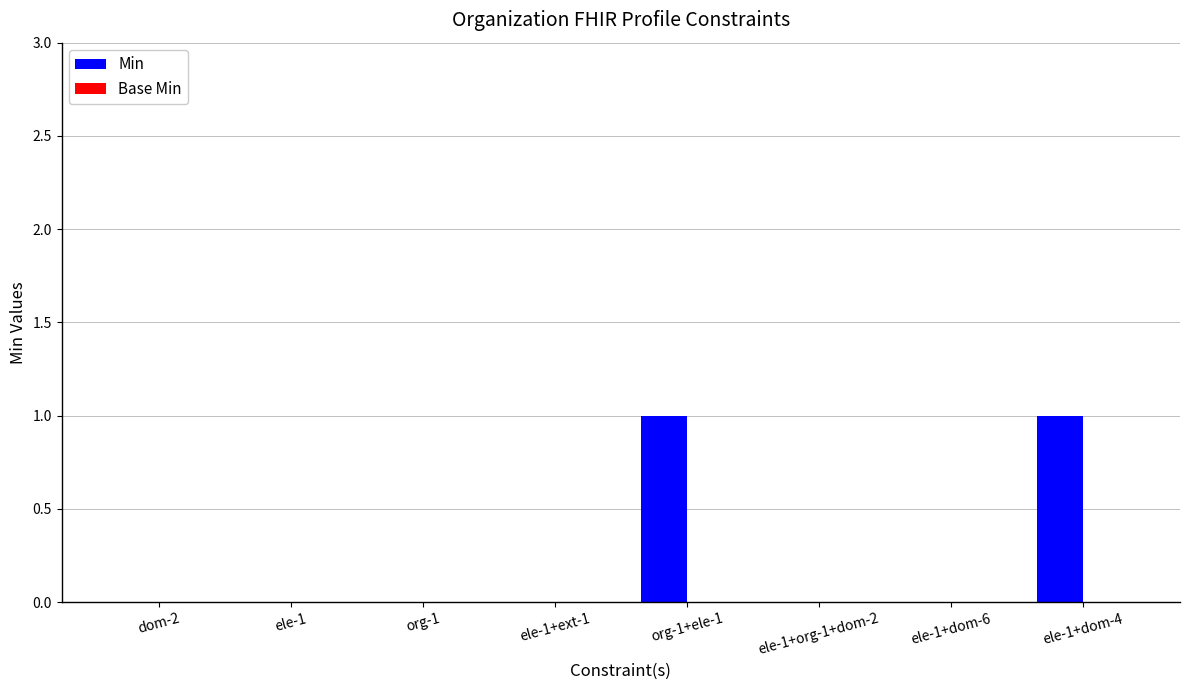

Between ele-1+org-1+dom-2 and org-1+ele-1, which is larger?

org-1+ele-1